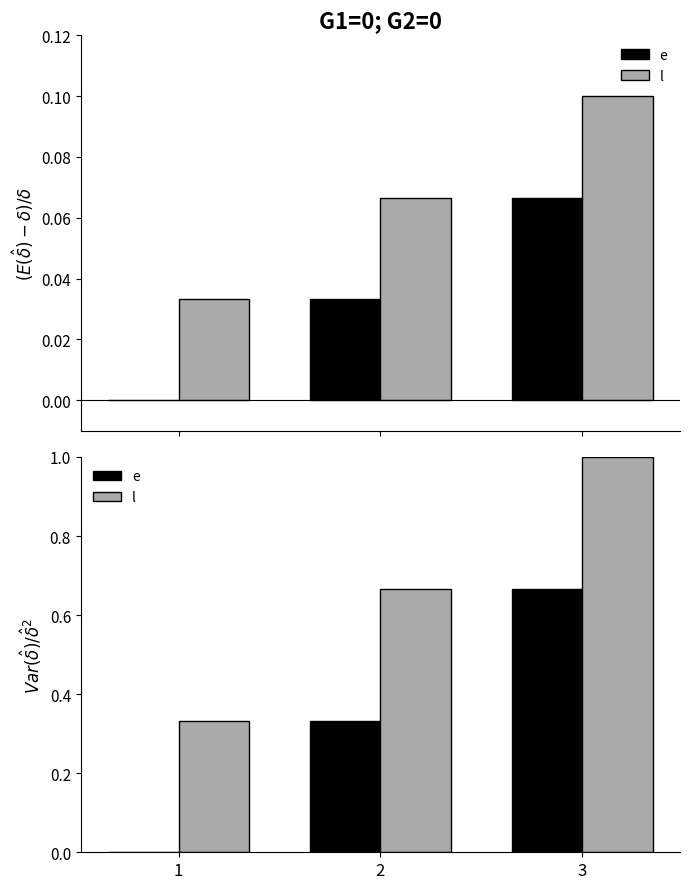

Rank the series by their average value, from highest to lowest.

l, e